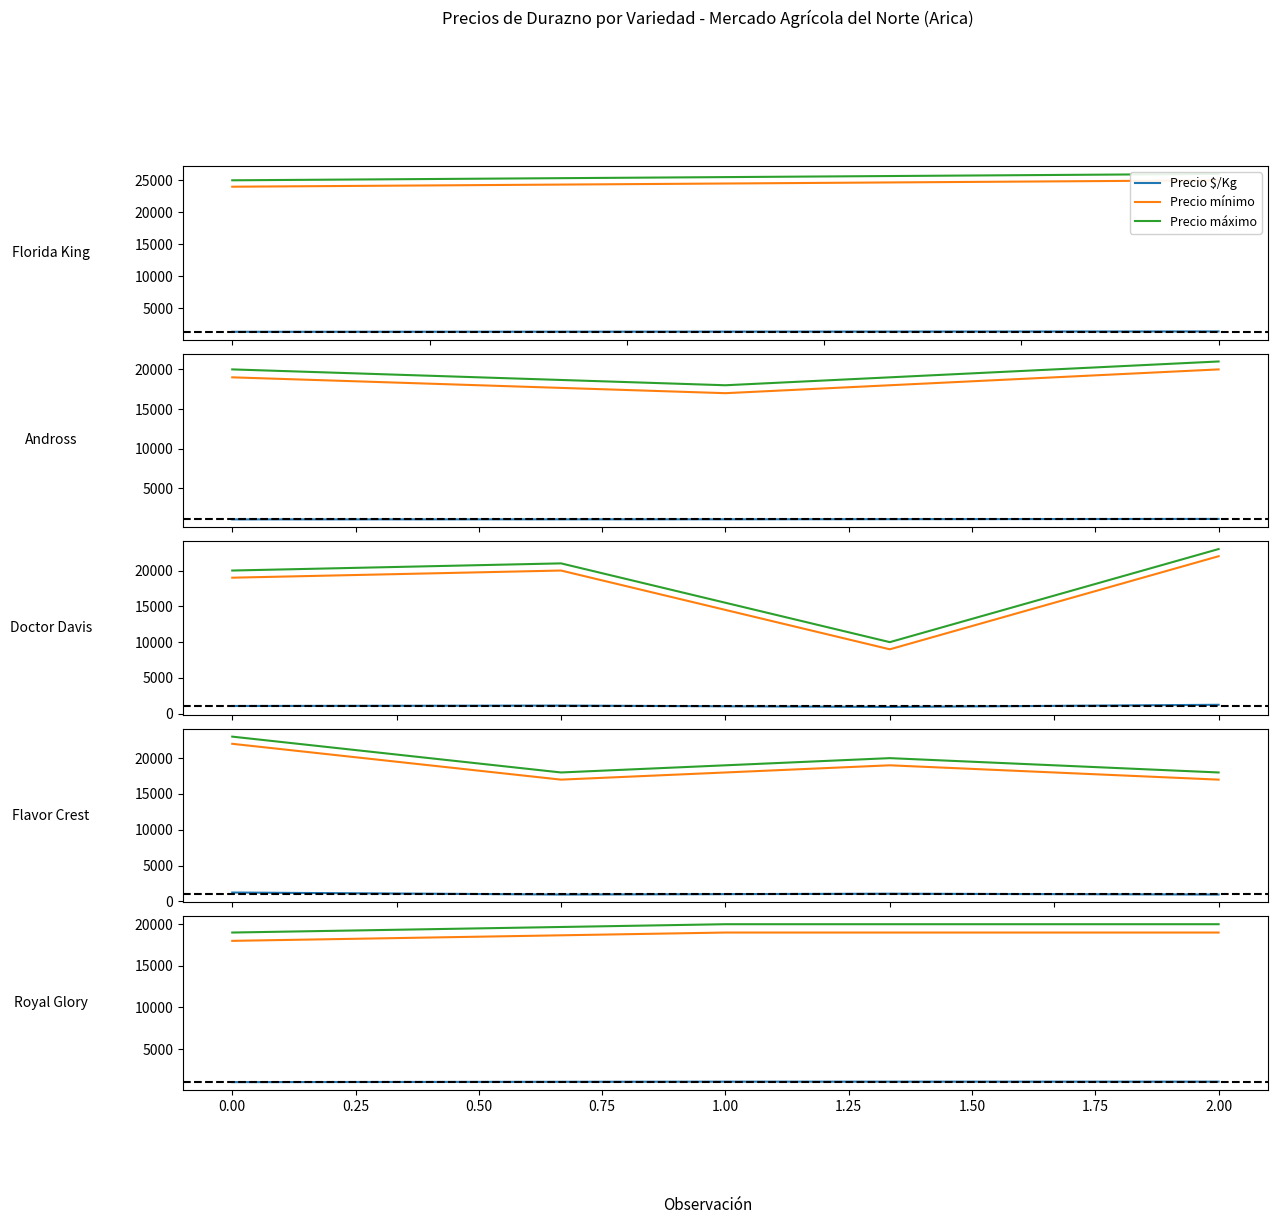

How many lines are shown in the chart?

3